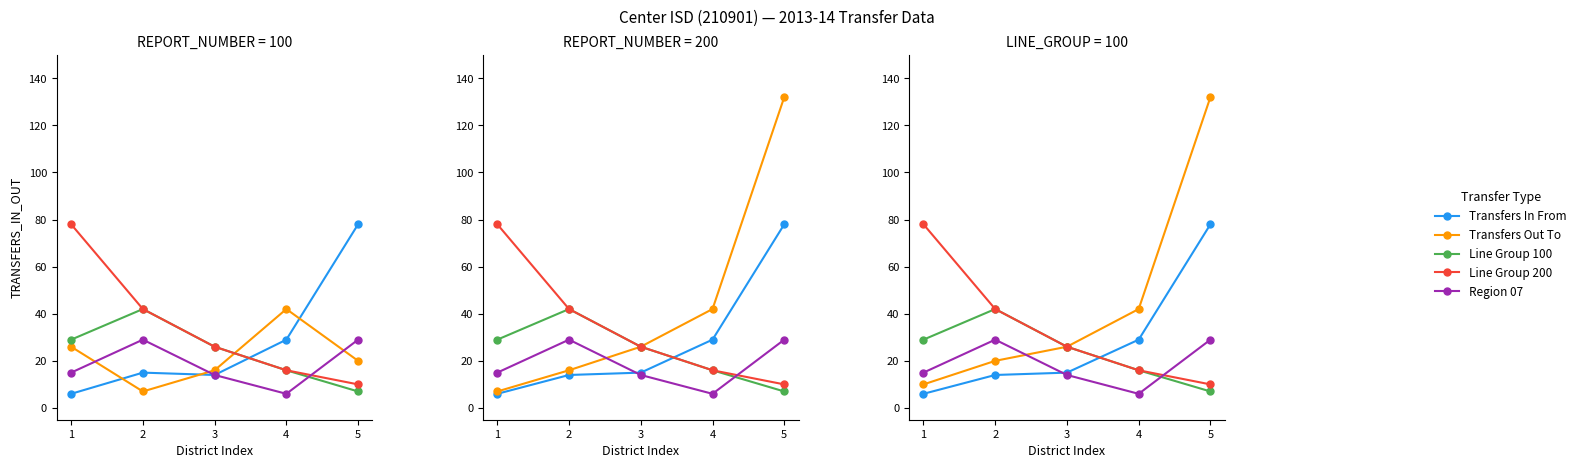

After their last crossing, which series has the higher values: Transfers In From or Line Group 100?

Transfers In From